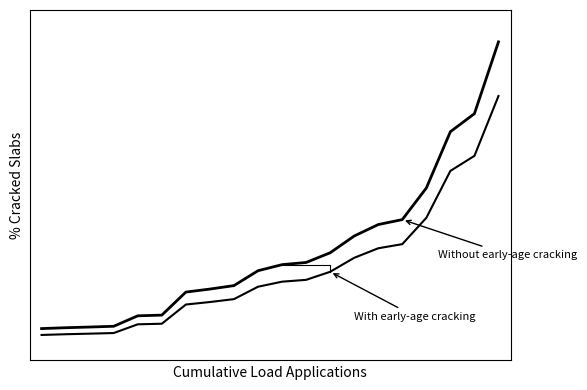

Reading left to right, list all the values displayed in this chart.

Without early-age cracking: 5.0	5.3	5.5	5.7	9.0	9.2	16.5	17.4	18.5	23.2	25.1	25.8	28.8	34.1	37.7	39.2	49.1	66.8	72.5	95.0
With early-age cracking: 3.0	3.2	3.4	3.6	6.3	6.5	12.6	13.3	14.2	18.1	19.7	20.3	22.8	27.2	30.2	31.5	39.8	54.5	59.2	78.0